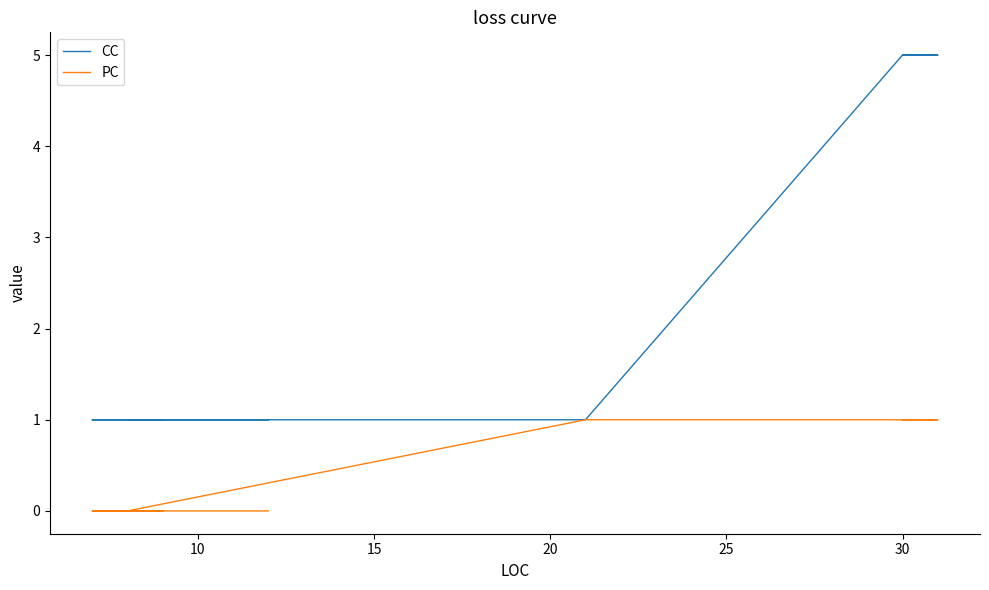

At 30, list the series in order from largest to smallest.

CC, PC